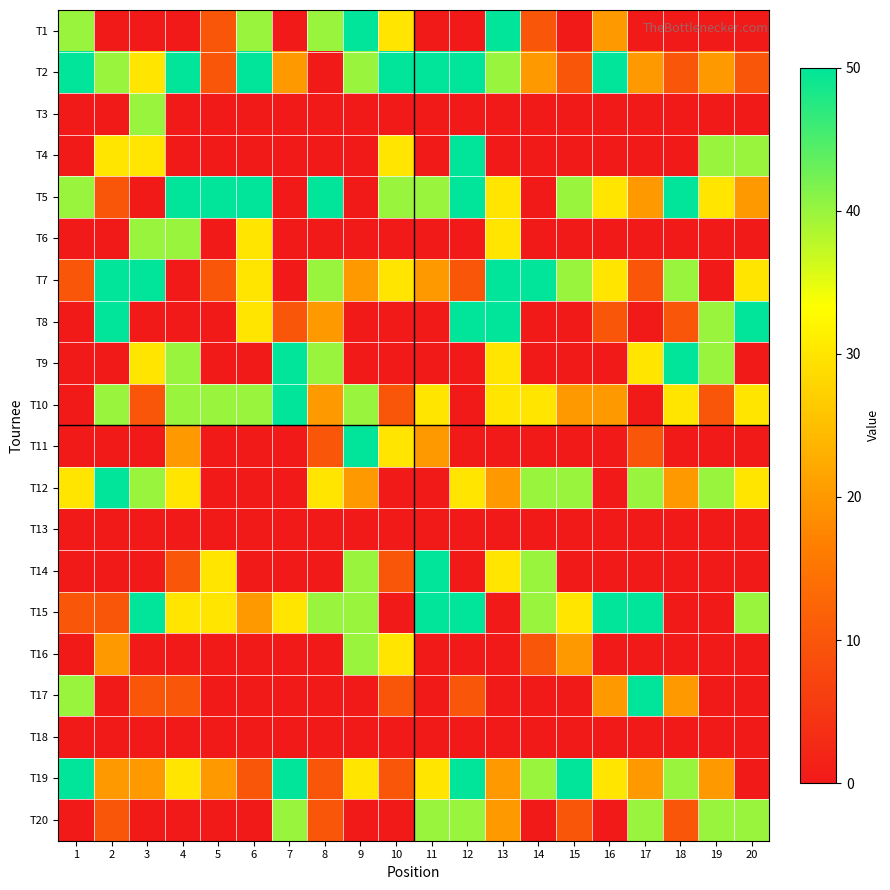

What is the difference between the highest and lowest values at 4?

50